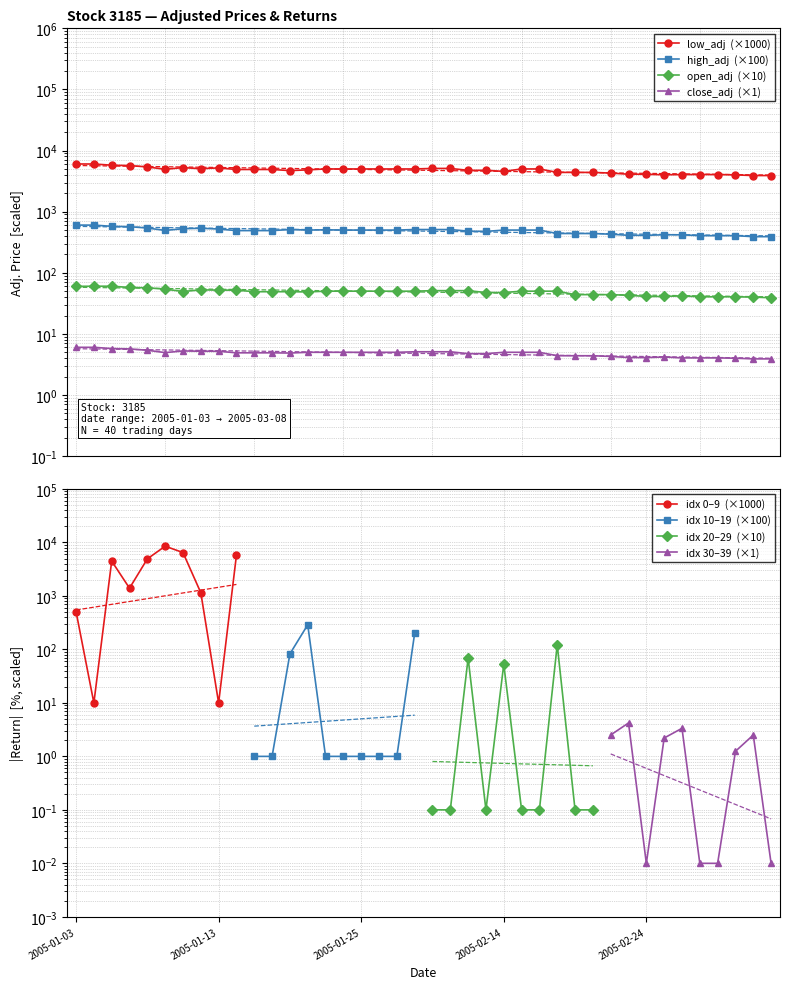

How many values in the low_adj series are below 4900?

18